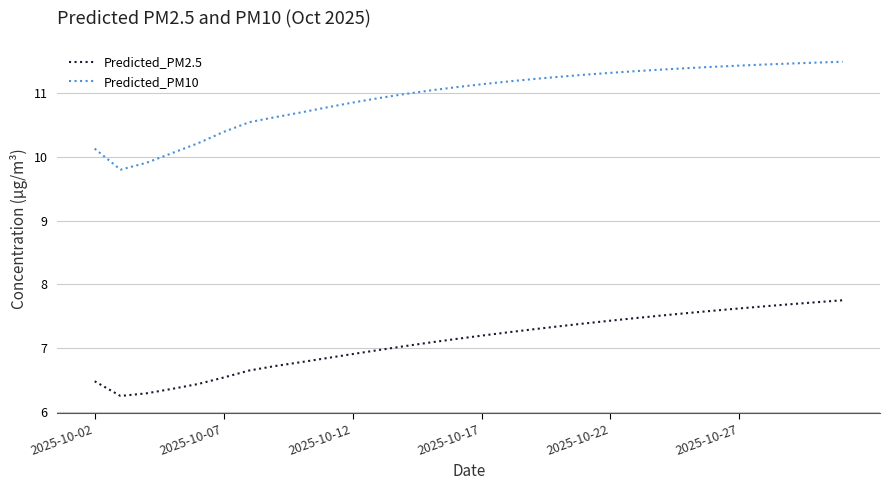

True or false: Predicted_PM10 and Predicted_PM2.5 intersect in this chart.

False